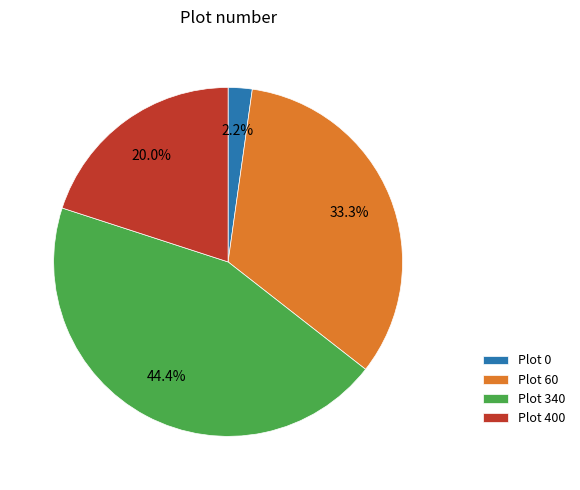

How many slices are in this pie chart?

4